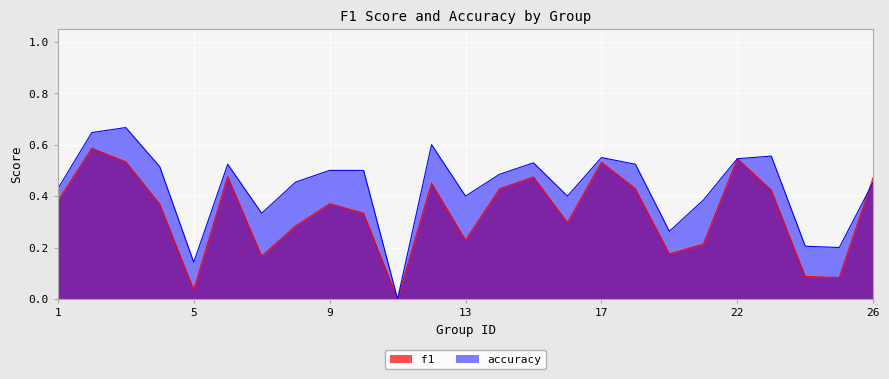

Where do f1 and accuracy first cross each other?

25 and 26